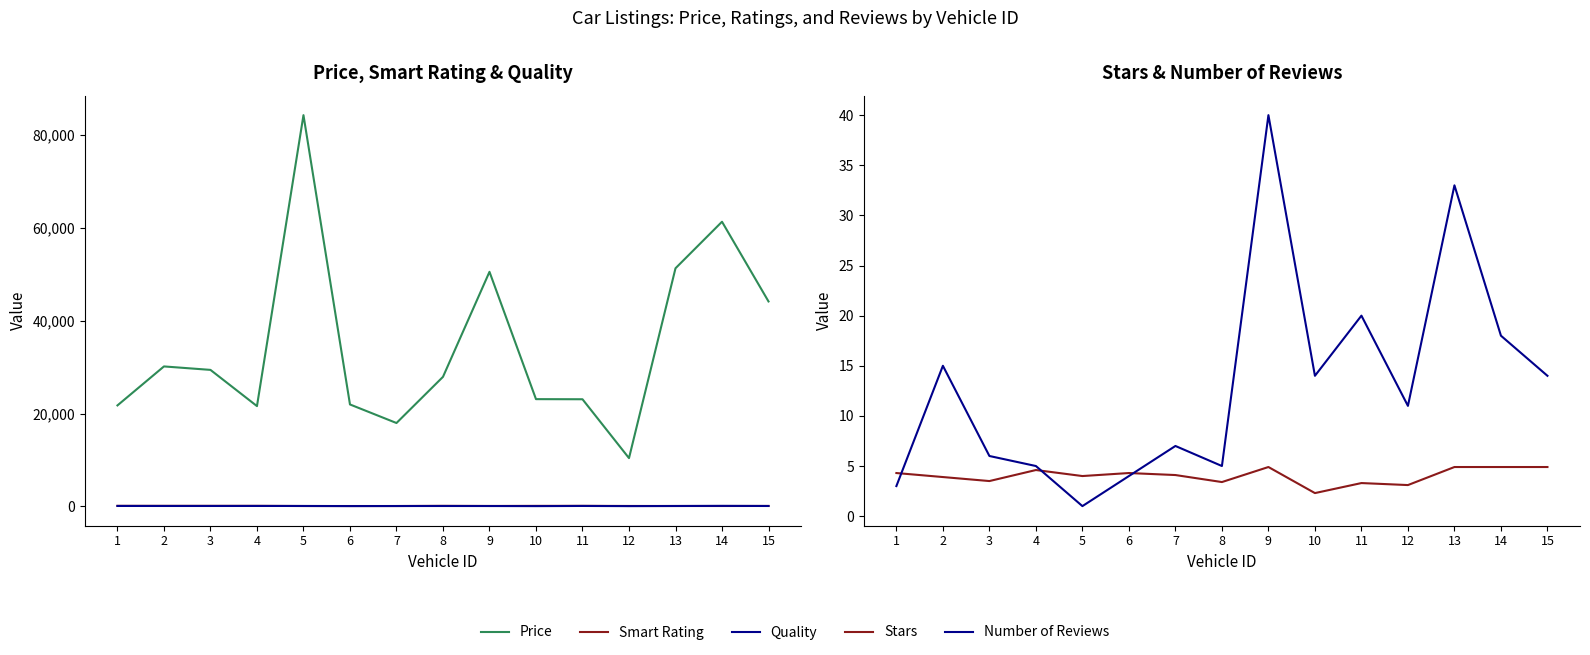

How many lines are shown in the chart?

5